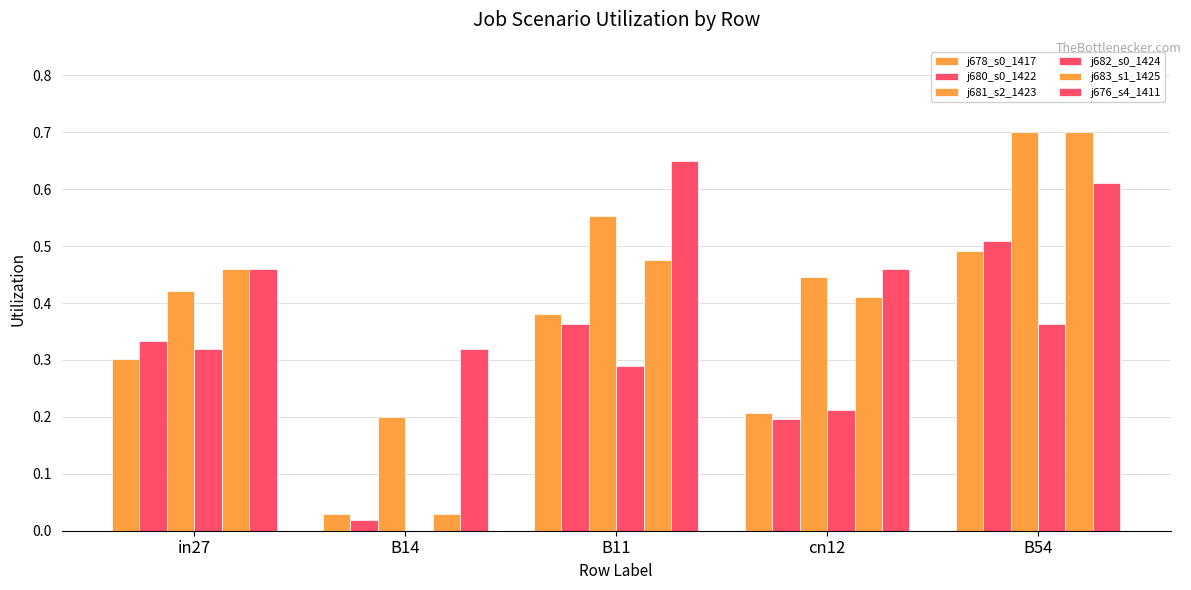

Reading left to right, transcribe all the data shown in this chart.

job678_scenario0_1417: in27=0.3	B14=0.0	B11=0.4	cn12=0.2	B54=0.5
job680_scenario0_1422: in27=0.3	B14=0.0	B11=0.4	cn12=0.2	B54=0.5
job681_scenario2_1423: in27=0.4	B14=0.2	B11=0.6	cn12=0.4	B54=0.7
job682_scenario0_1424: in27=0.3	B14=0.0	B11=0.3	cn12=0.2	B54=0.4
job683_scenario1_1425: in27=0.5	B14=0.0	B11=0.5	cn12=0.4	B54=0.7
job676_scenario4_1411: in27=0.5	B14=0.3	B11=0.7	cn12=0.5	B54=0.6